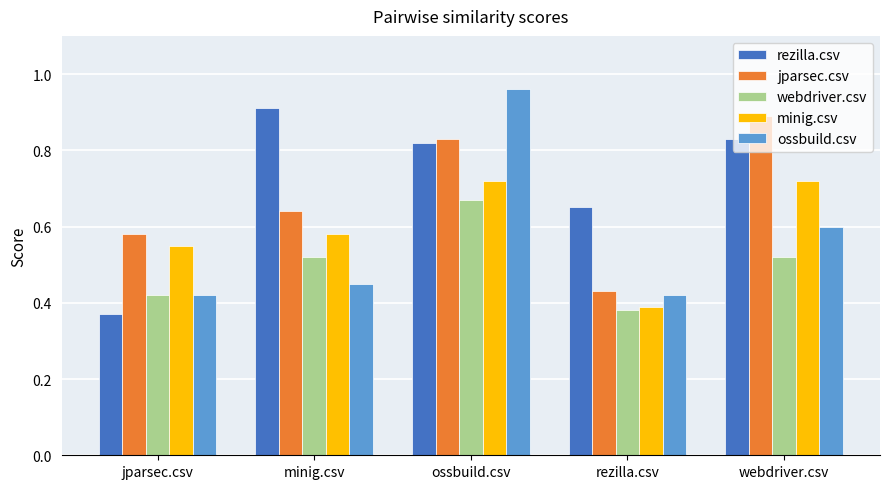

What is the difference between the maximum and minimum values in the minig.csv series?

0.3